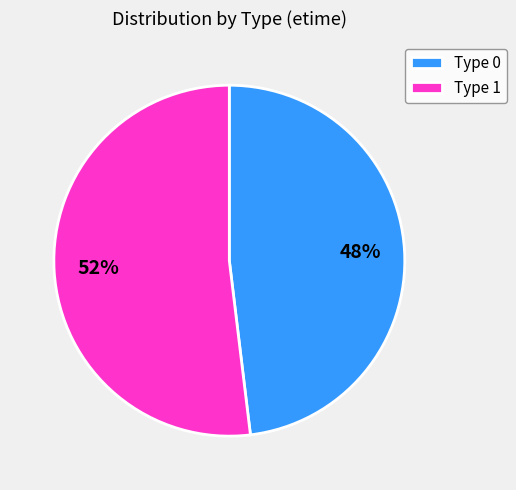

Rank the categories by value from highest to lowest.

Type 1, Type 0